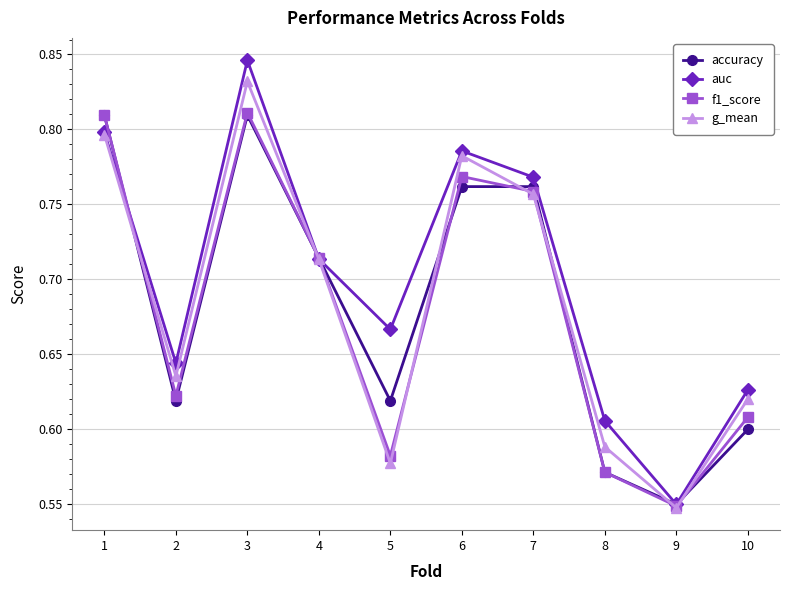

Is it true that f1_score equals 1.3 at 7?

False